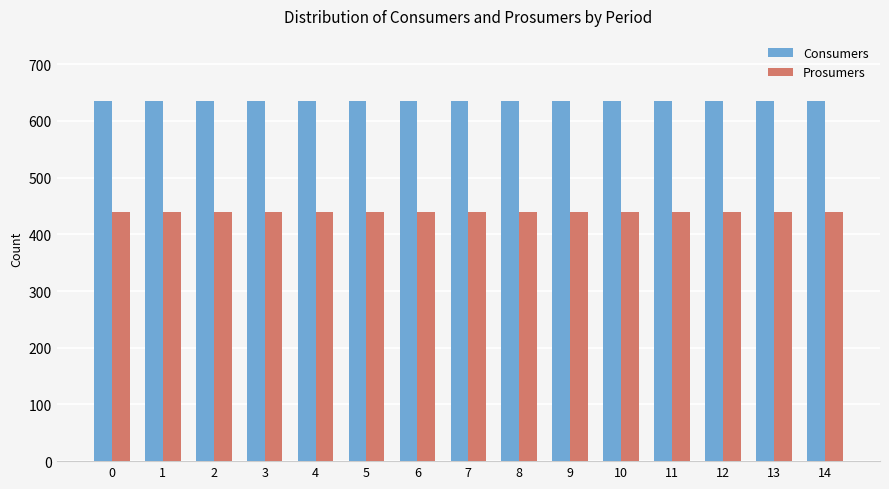

List the series in order of their peak value, lowest first.

Prosumers, Consumers